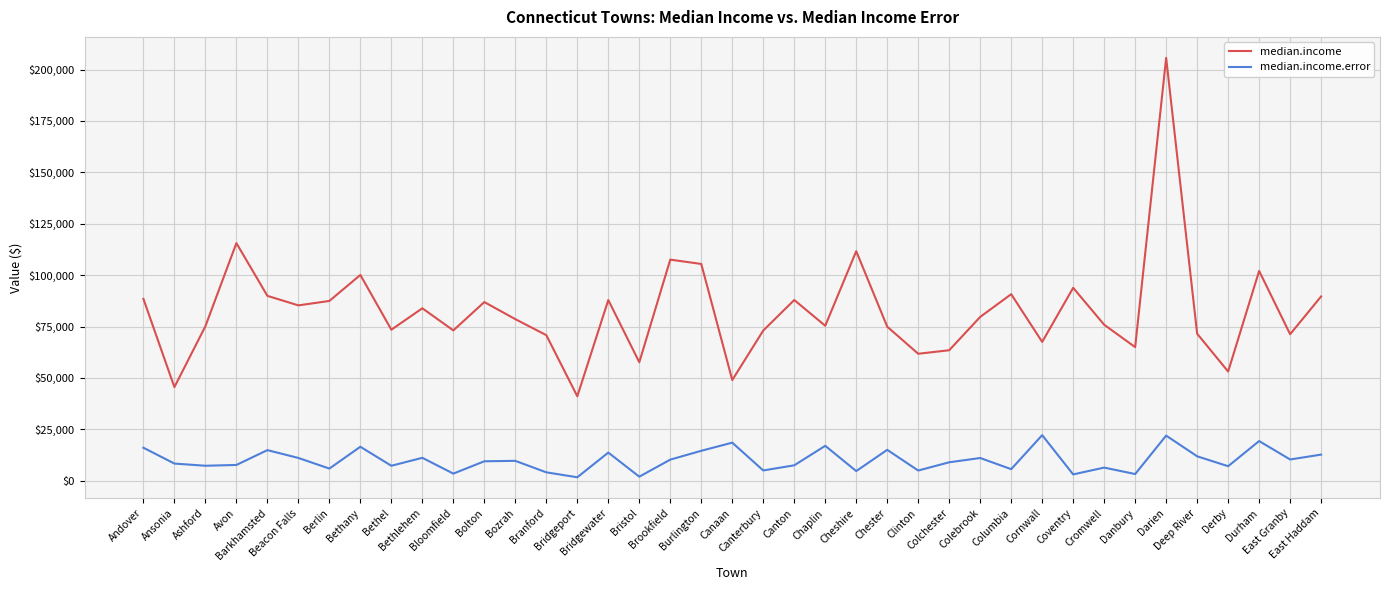

What is the maximum value shown in the chart?

205688